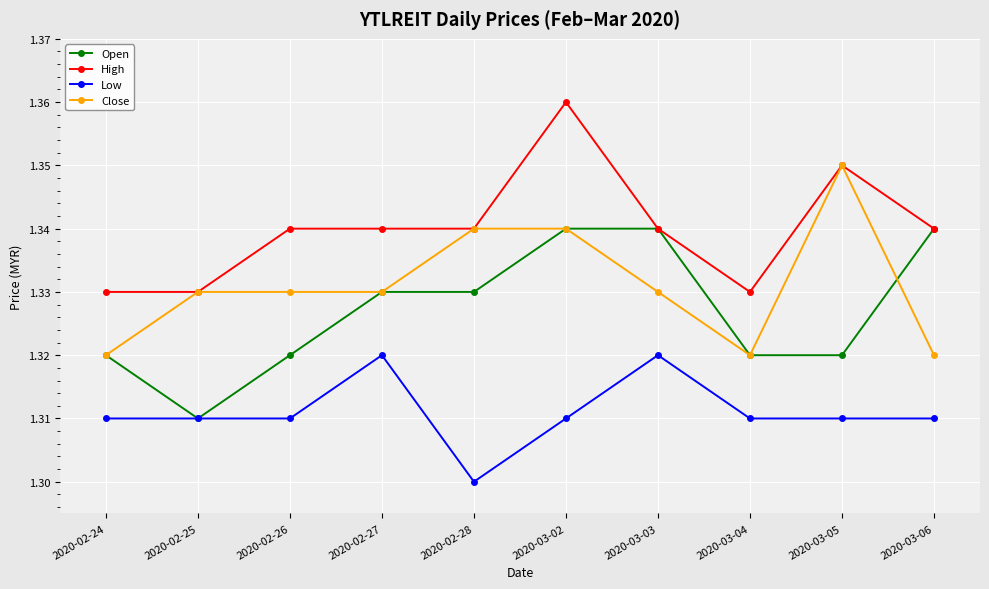

What position from the left is 2020-02-27?

4